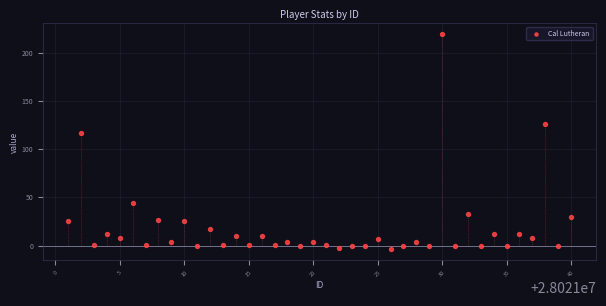

What Y value in the scatter plot is closest to 107?

117